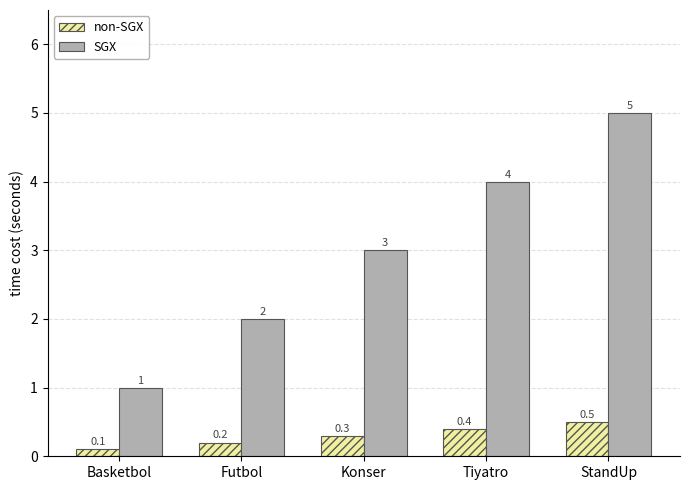

List the series in order of their overall mean, highest first.

SGX, non-SGX